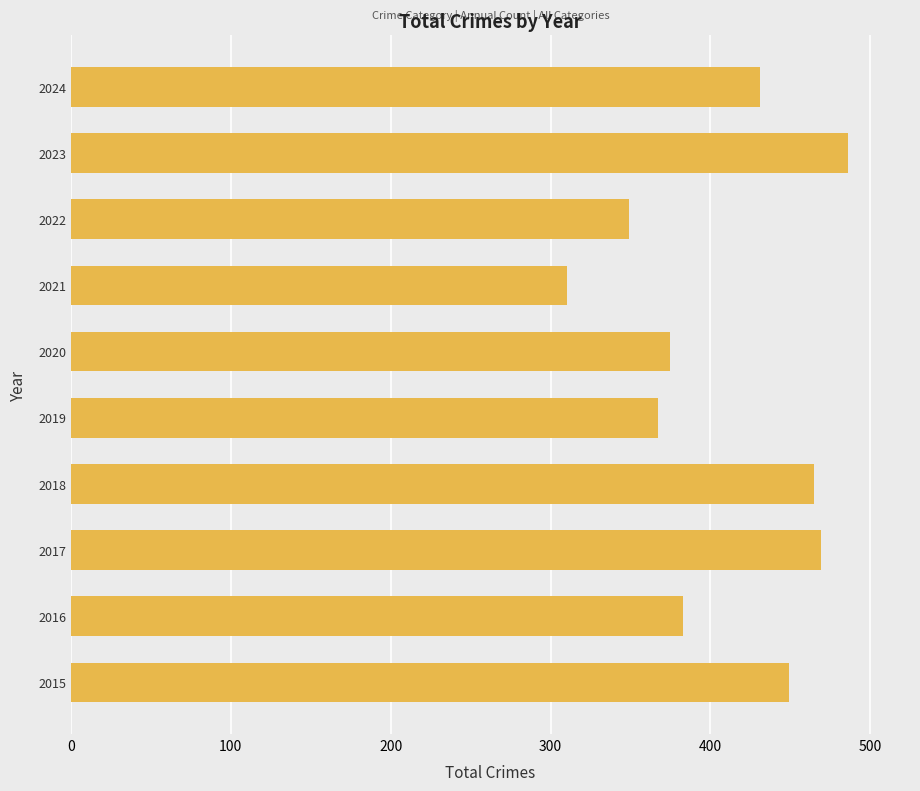

What is the maximum value shown in the chart?

486